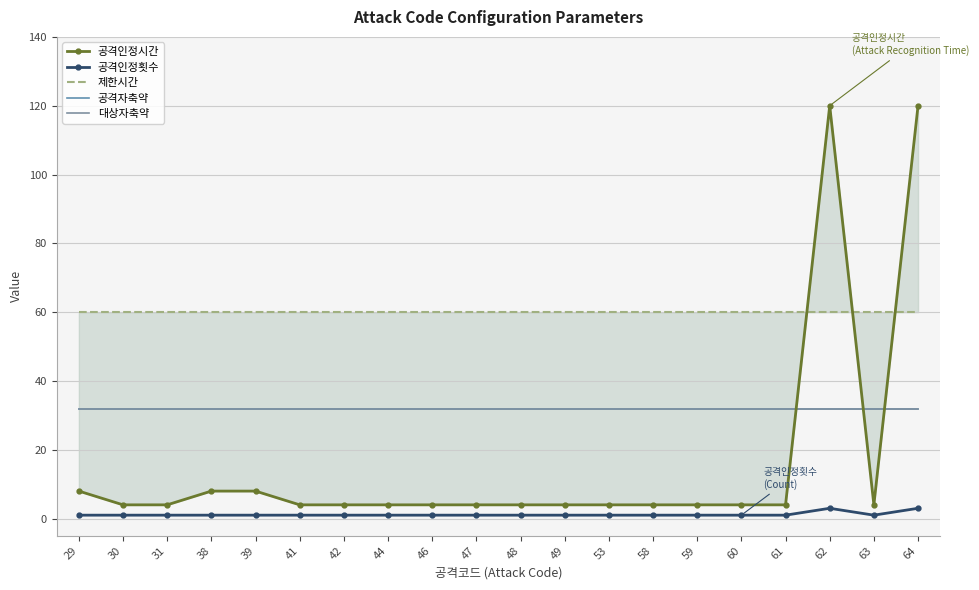

Does the chart have visible grid lines?

Yes